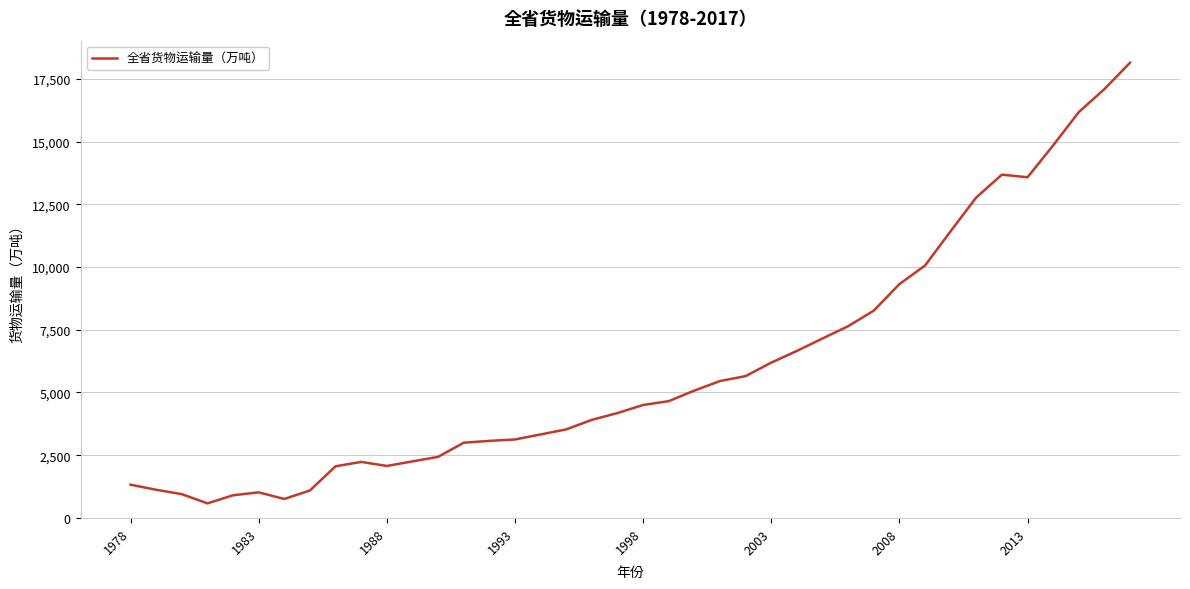

What is the difference between the maximum and minimum values?

17560.4